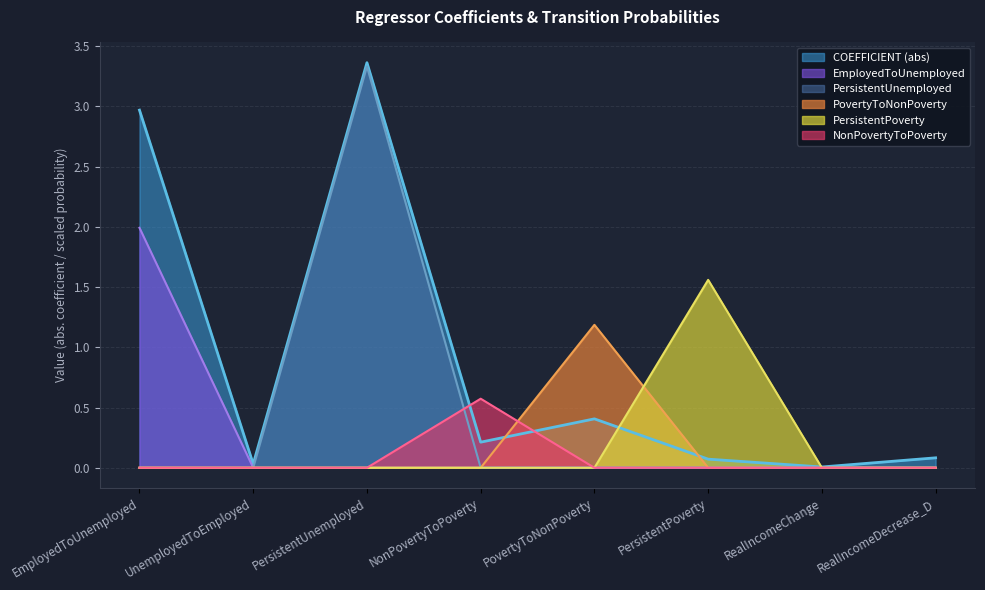

What is the total value across all series at RealIncomeDecrease_D?

0.1